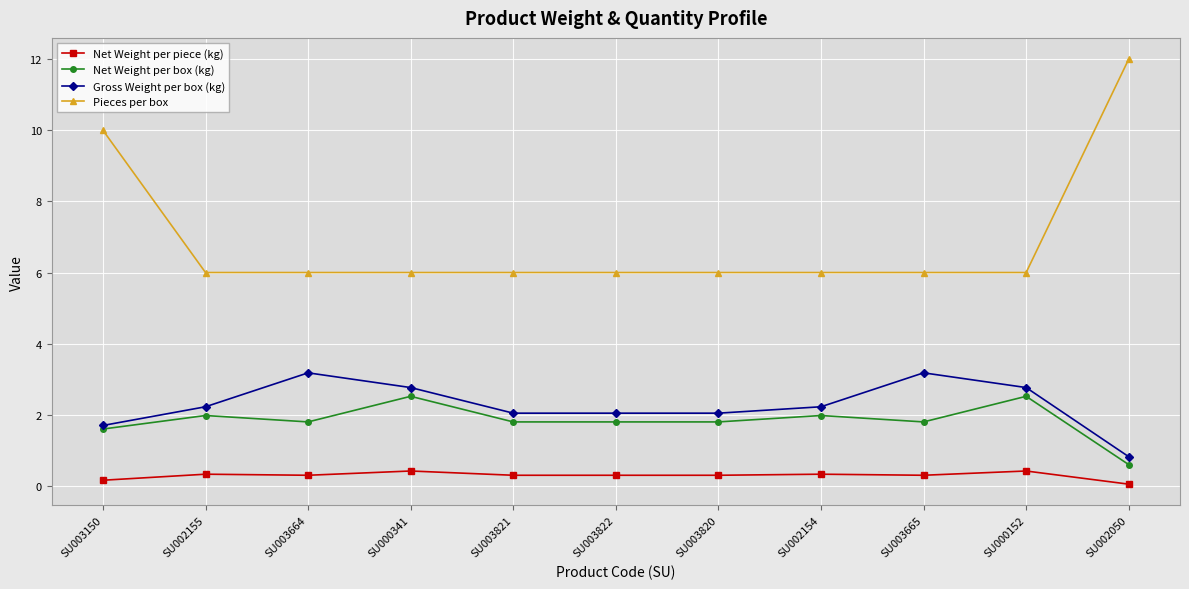

At SU003664, list the series in order from smallest to largest.

Net Weight per piece (kg), Net Weight per box (kg), Gross Weight per box (kg), Pieces per box